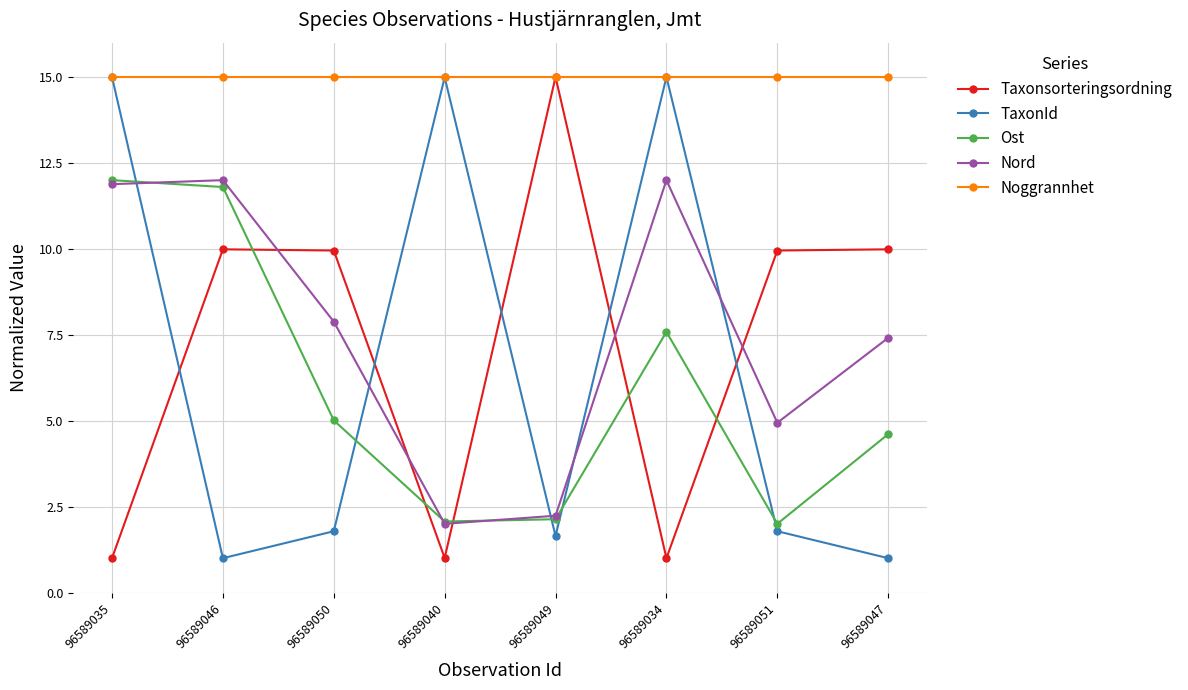

Which series ends up on top after the final intersection of Taxonsorteringsordning and TaxonId?

Taxonsorteringsordning